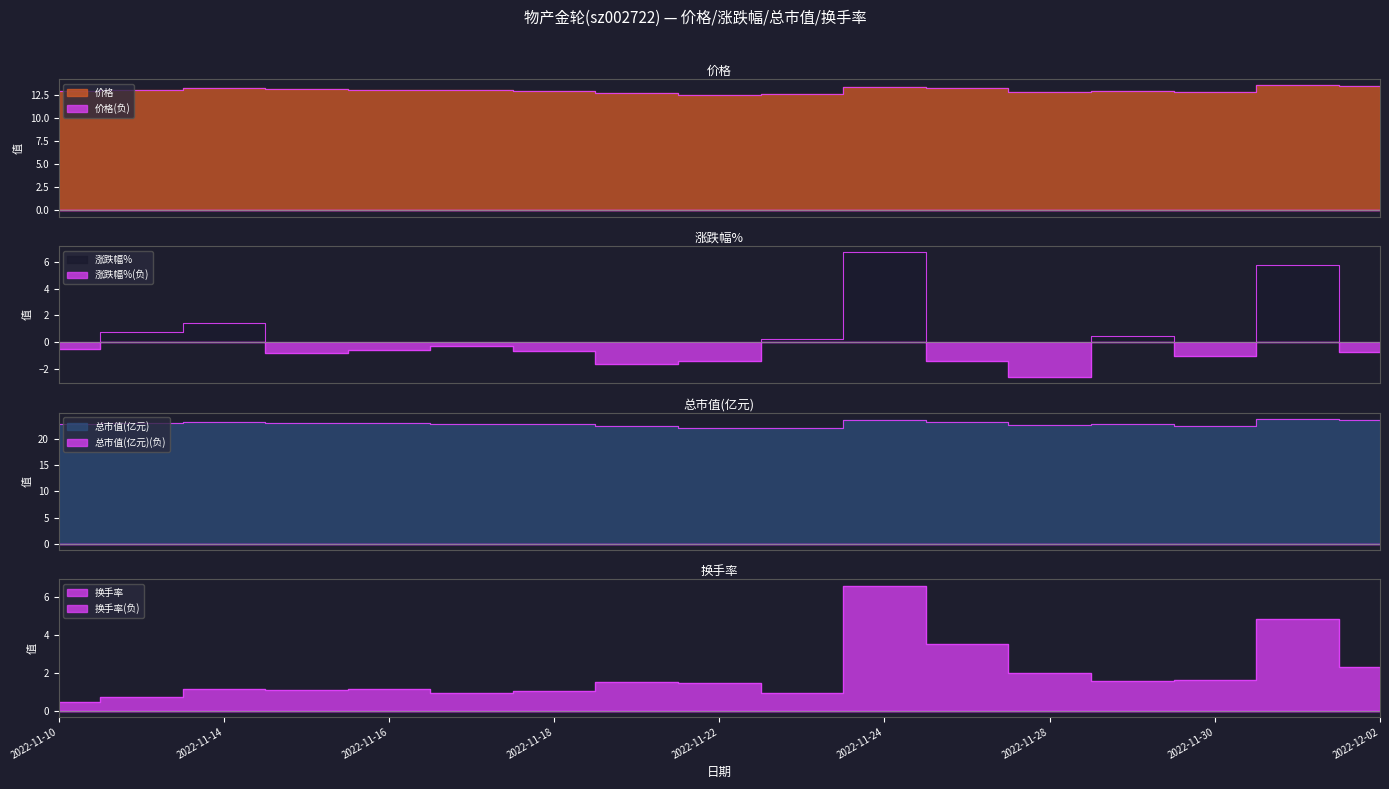

Is it true that 换手率 equals 0.5 at 2022-11-11?

False